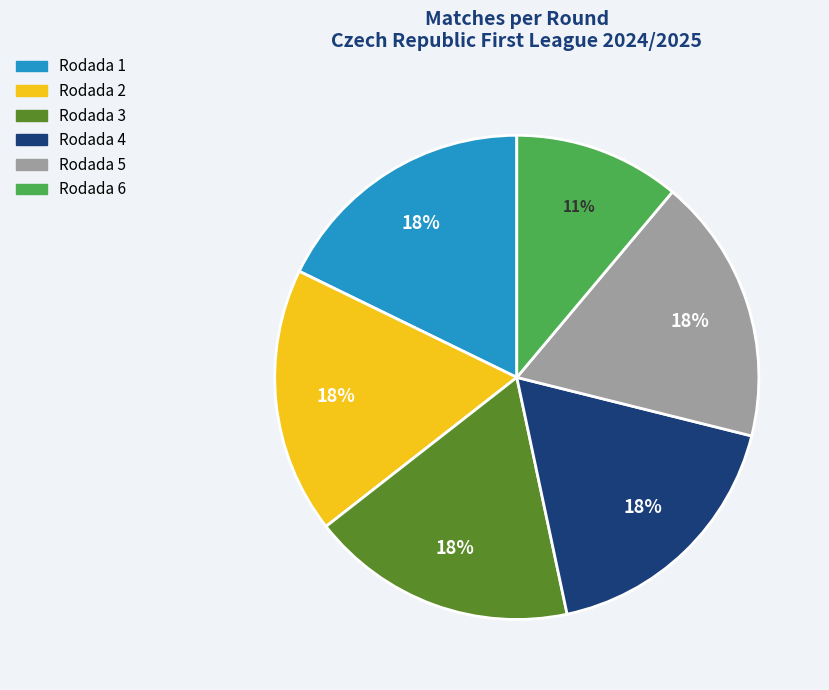

Which slice is the smallest?

Rodada 6